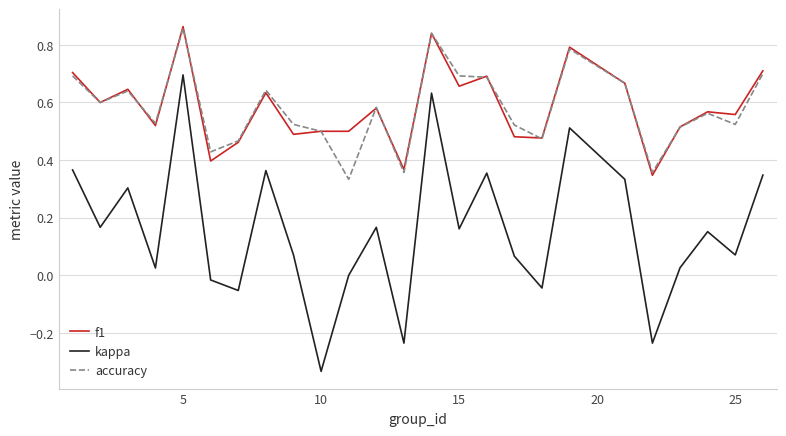

True or false: accuracy and kappa cross at least once.

False